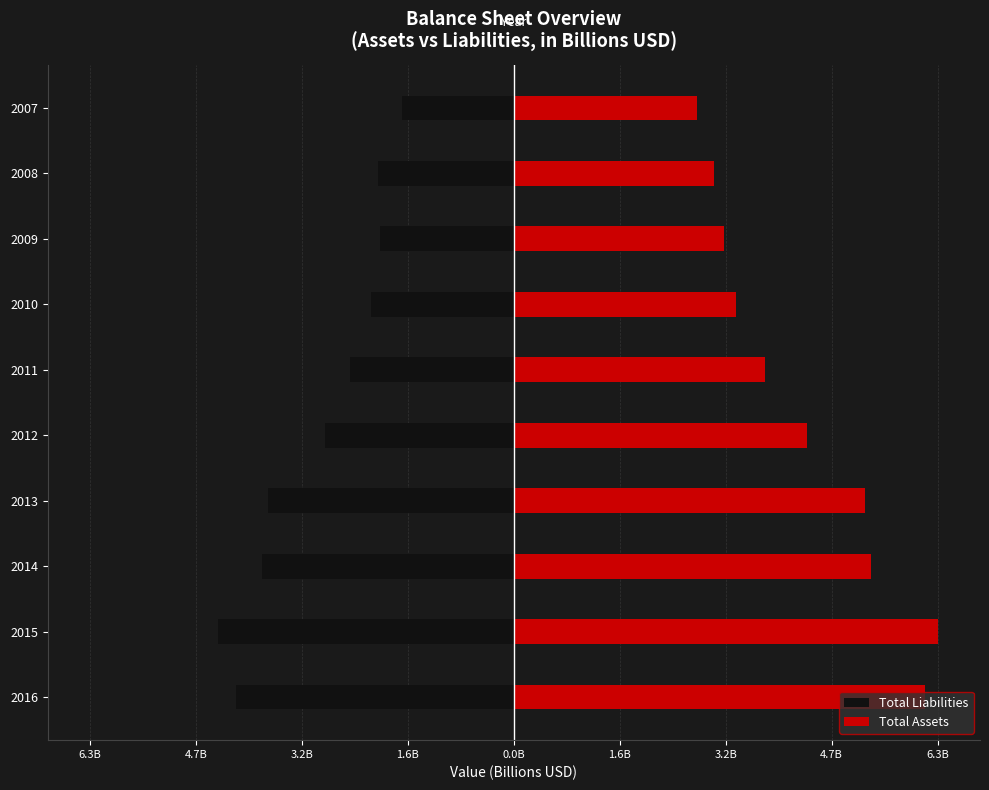

How many groups of bars are there?

10